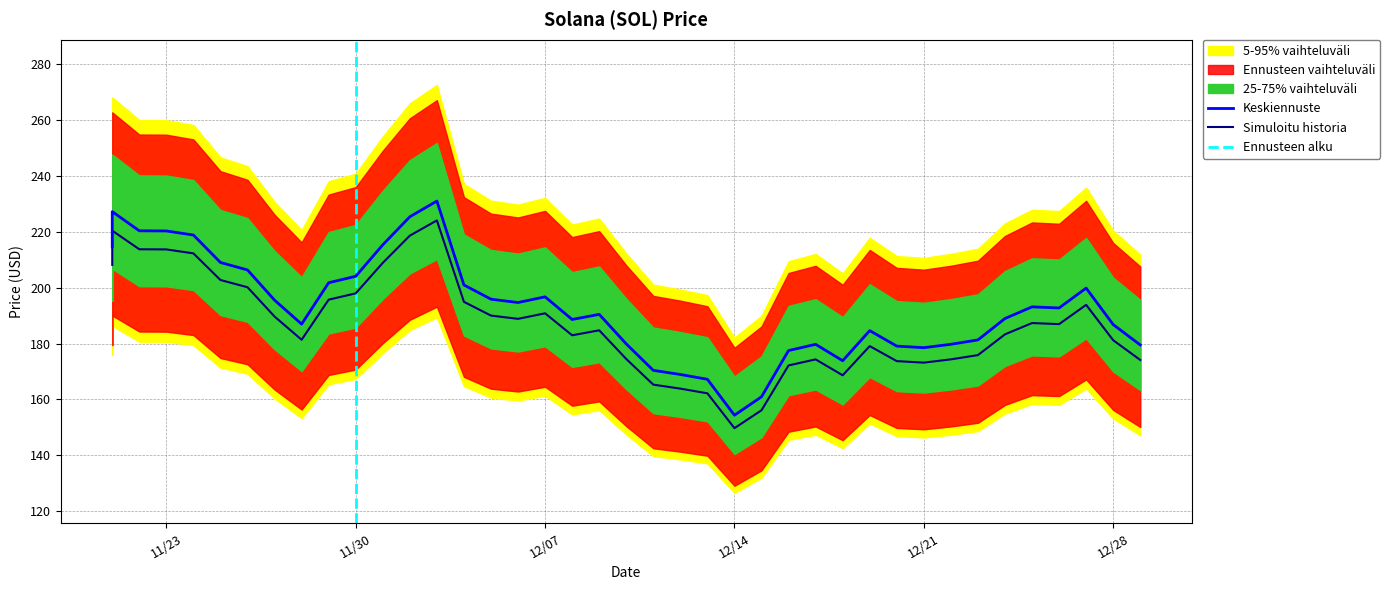

Which has a higher value, 12/02/2021 or 12/16/2021?

12/02/2021